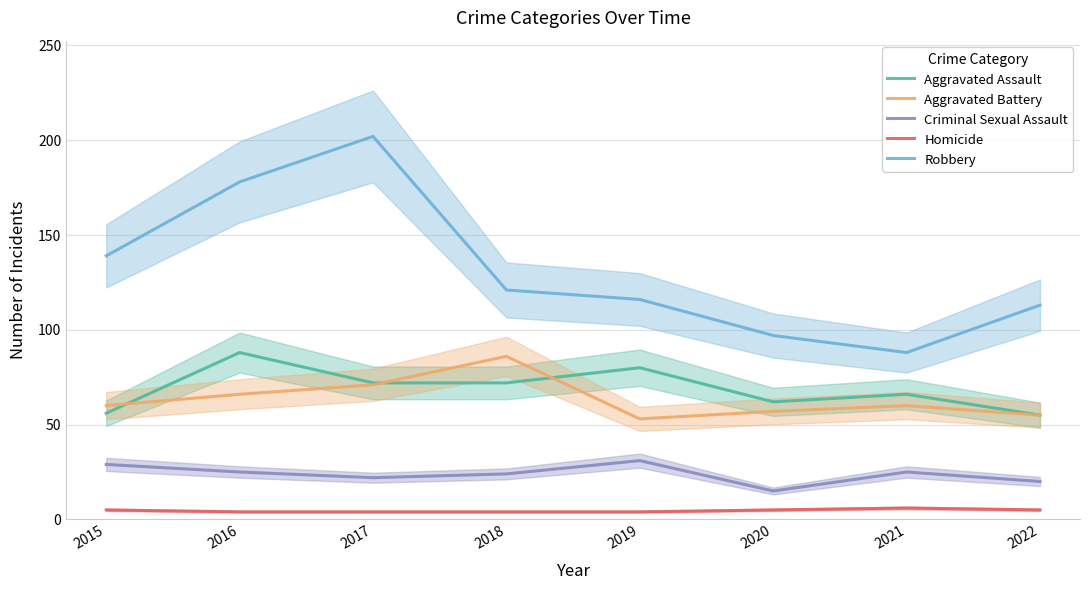

What are all the series names shown in the legend?

Aggravated Assault, Aggravated Battery, Criminal Sexual Assault, Homicide, Robbery